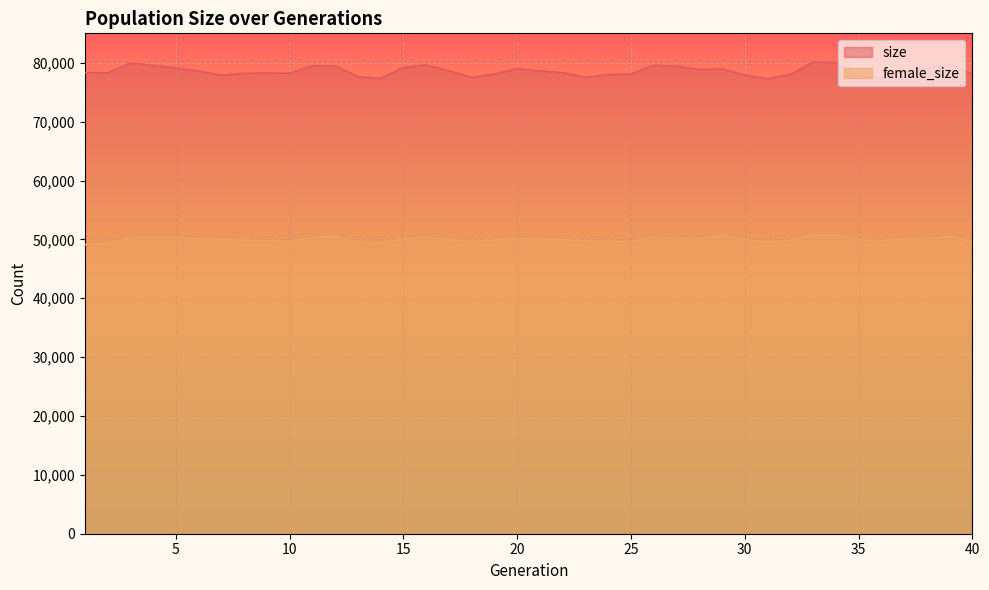

The size series shows 124598 at 33. True or false?

False